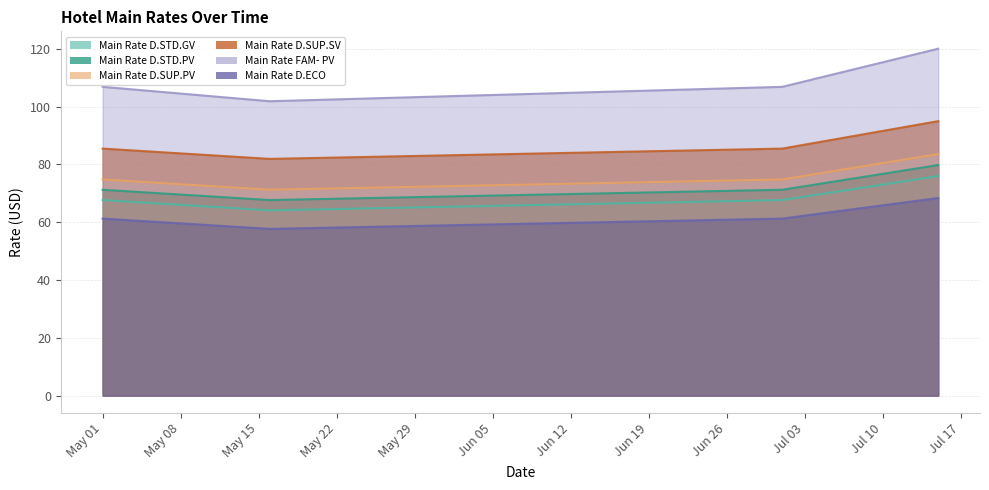

What is the label of the 4th point from the right?

May 01